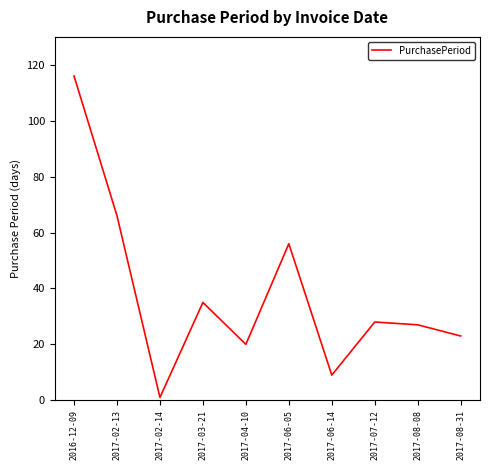

At which category does the chart reach its minimum across all series?

2017-02-14